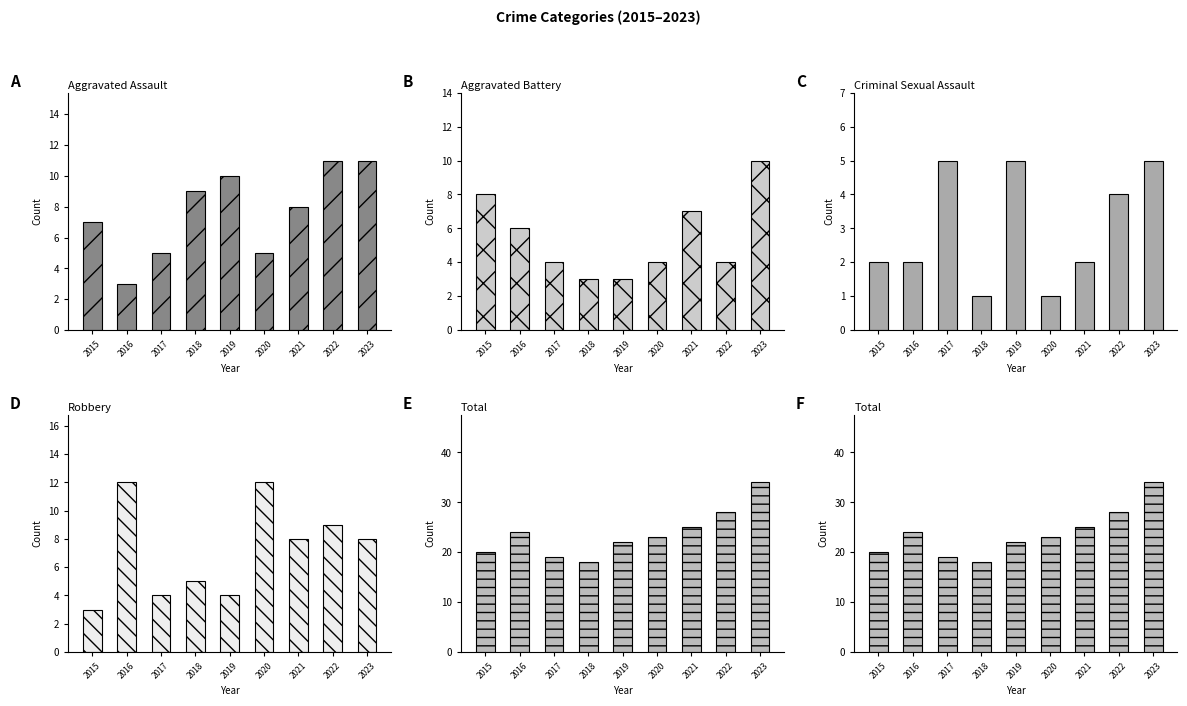

What is the sum of the Aggravated Assault values at 2020 and 2023?

16